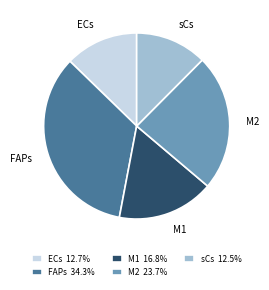

True or false: M2 accounts for 24% of the total.

True